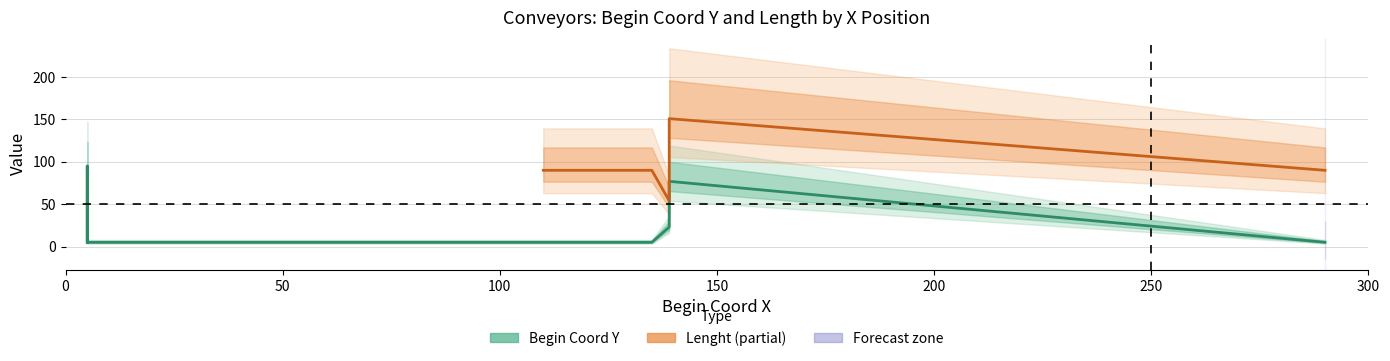

What is the value of the 7th point from the left?

5